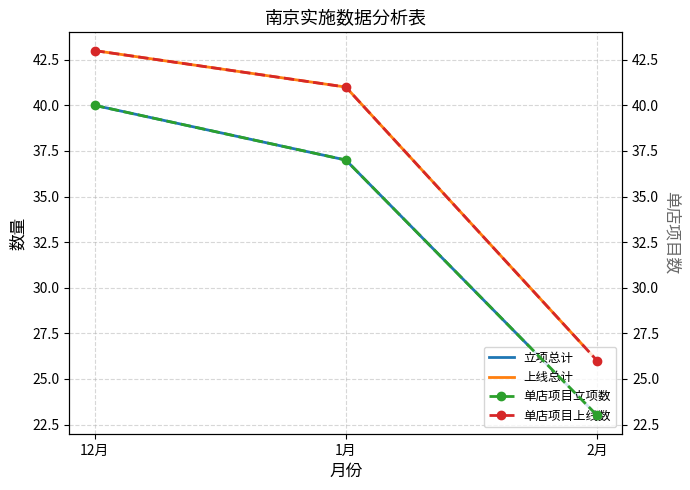

Rank the categories by 上线总计 value from highest to lowest.

12月, 1月, 2月